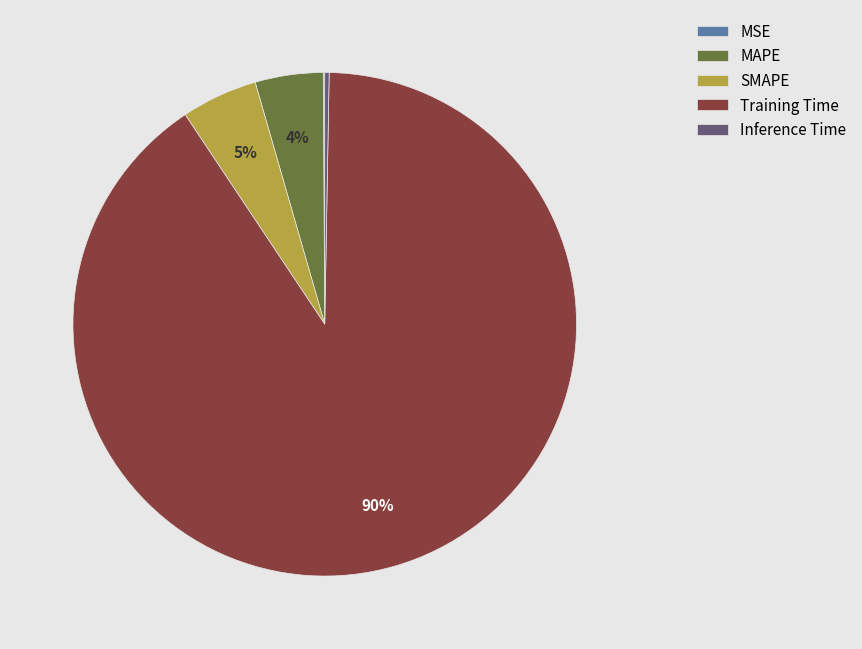

To the nearest percent, what is the average slice percentage?

20%